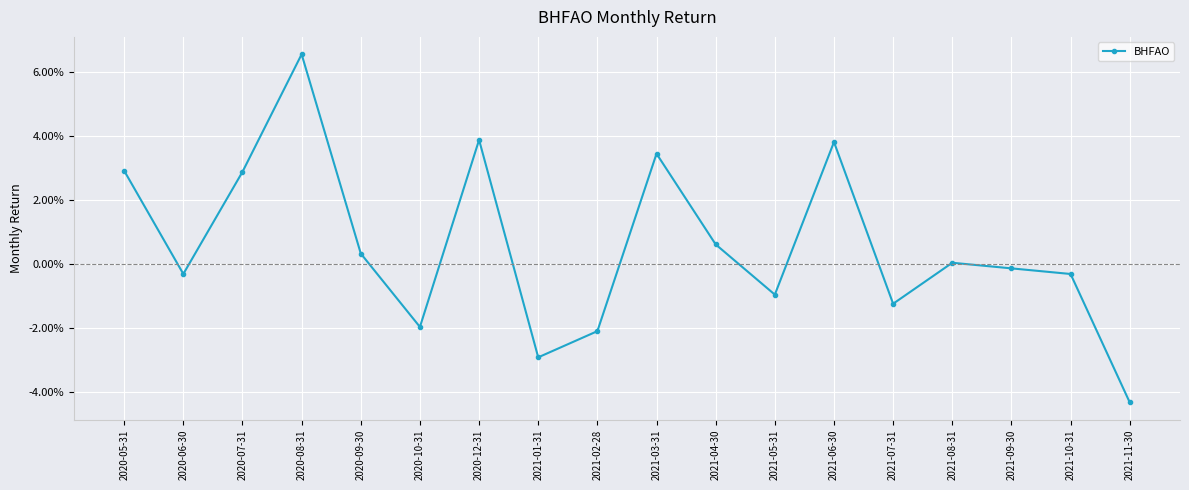

Is this an area chart (filled region under the line)?

No